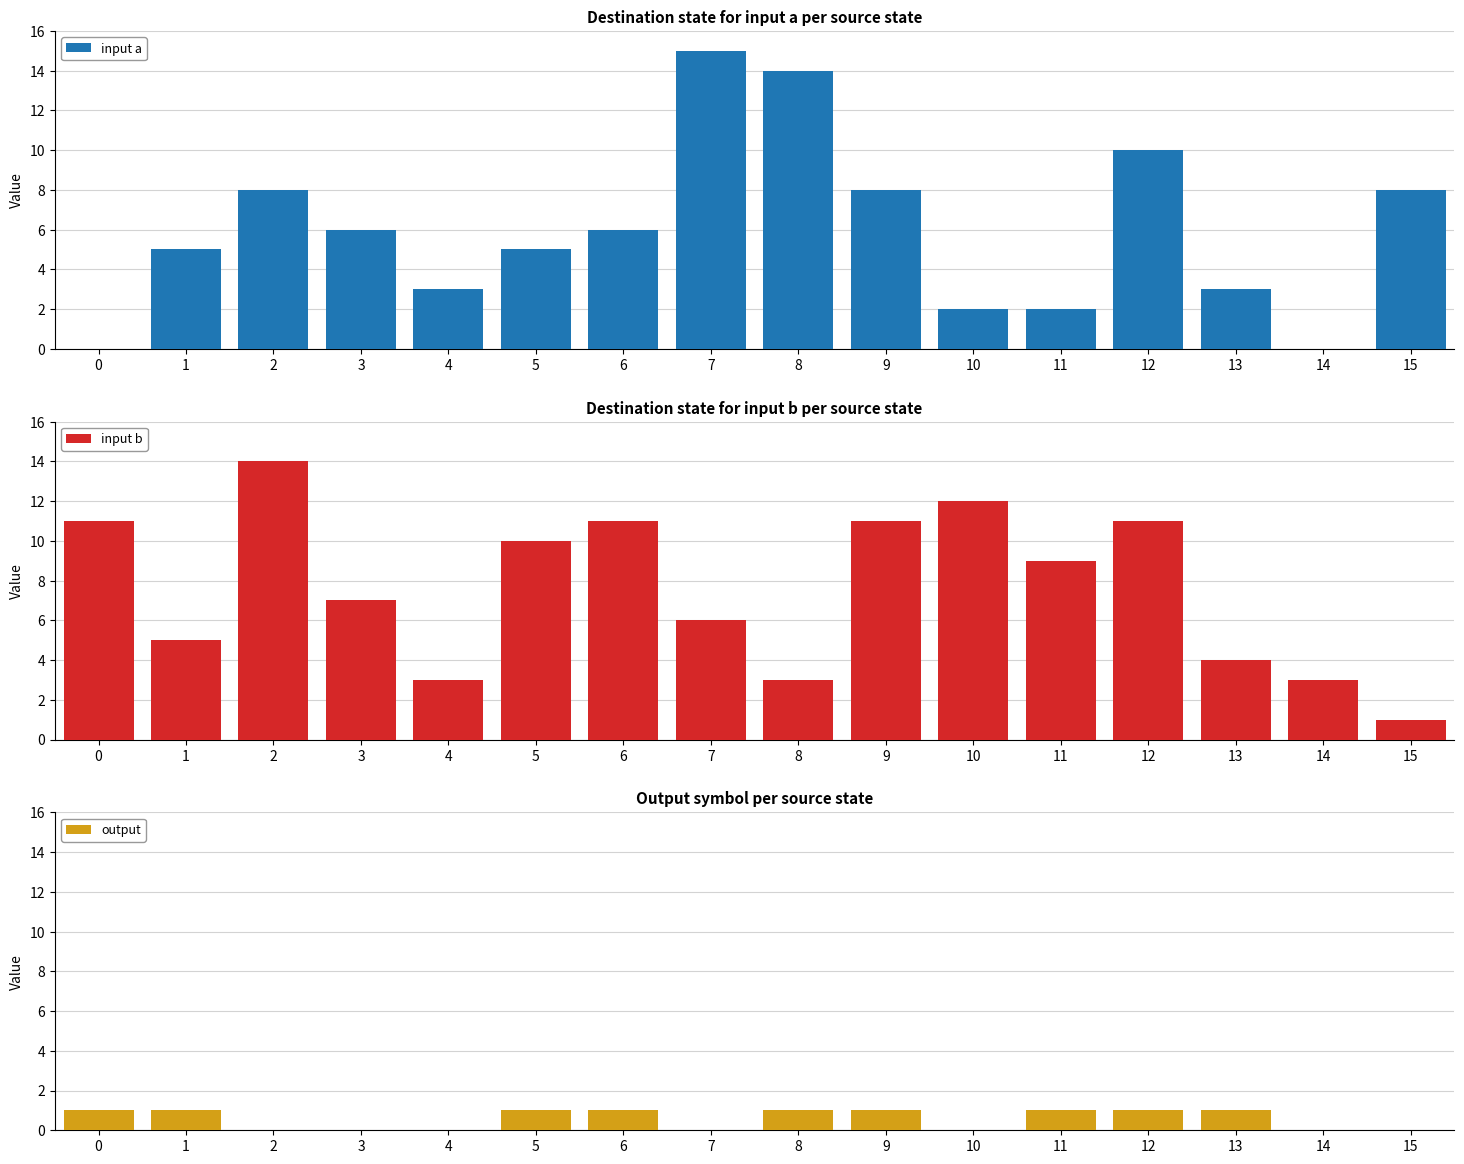

Reading right to left, list all the values displayed in this chart.

input a: 15=8	14=0	13=3	12=10	11=2	10=2	9=8	8=14	7=15	6=6	5=5	4=3	3=6	2=8	1=5	0=0
input b: 15=1	14=3	13=4	12=11	11=9	10=12	9=11	8=3	7=6	6=11	5=10	4=3	3=7	2=14	1=5	0=11
output: 15=0	14=0	13=1	12=1	11=1	10=0	9=1	8=1	7=0	6=1	5=1	4=0	3=0	2=0	1=1	0=1